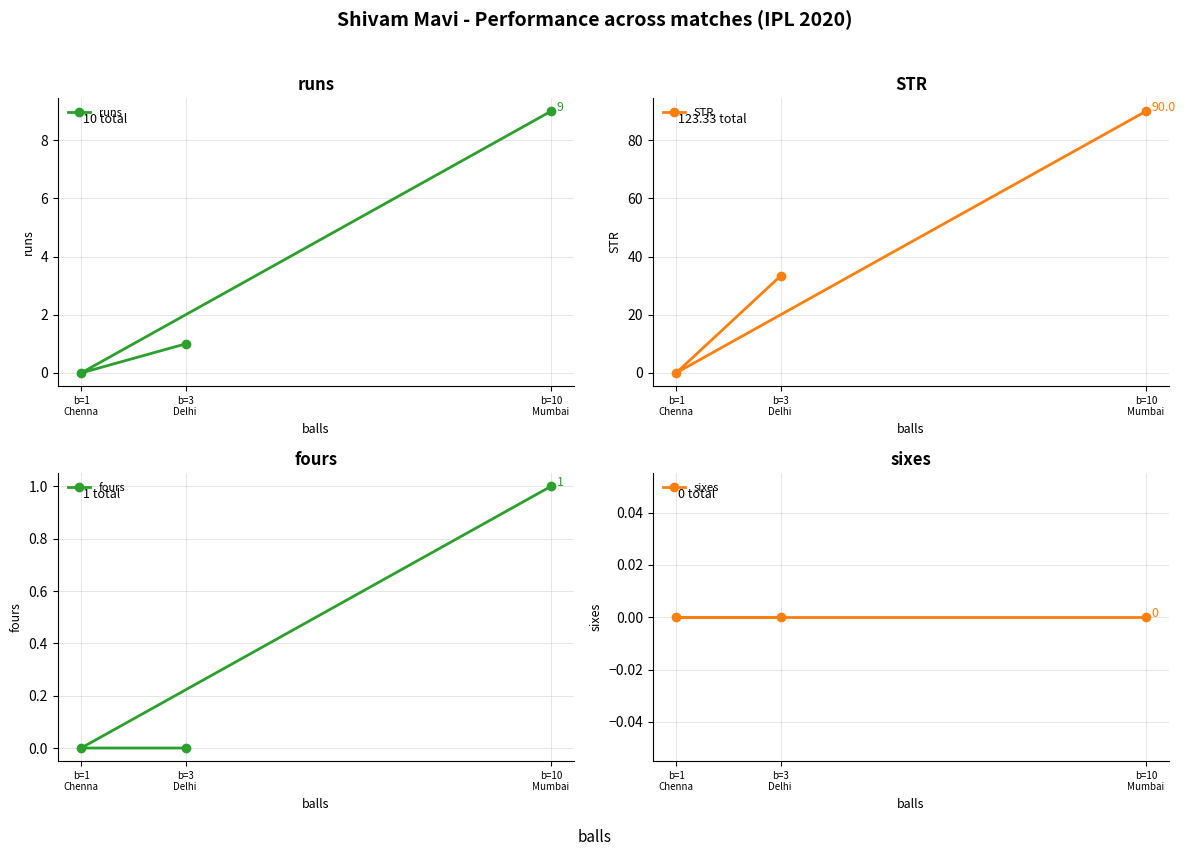

Rank the categories by runs value from highest to lowest.

b=10
Mumbai, b=3
Delhi , b=1
Chenna